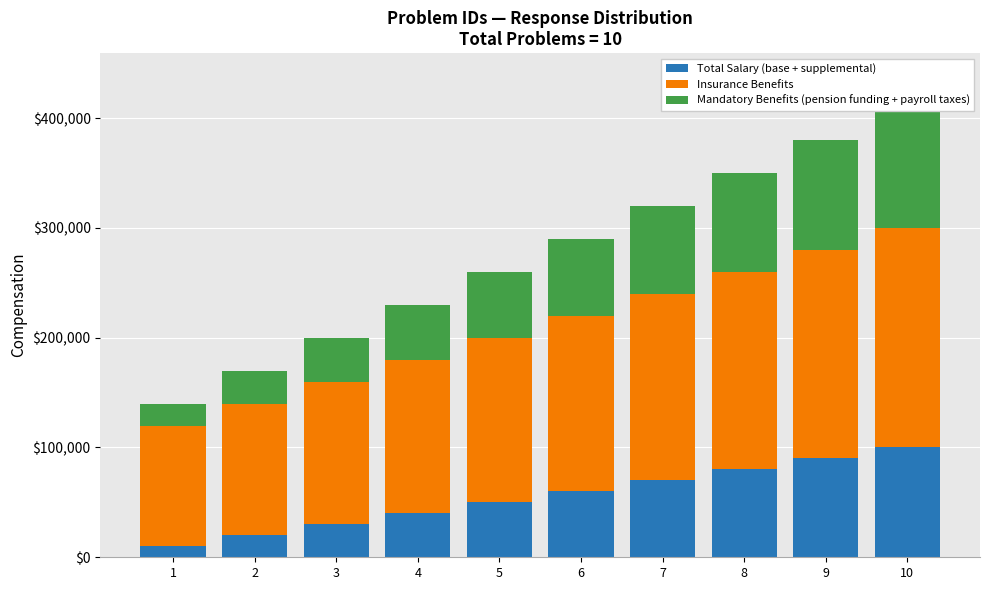

What is the average value of the Insurance Benefits series?

155000